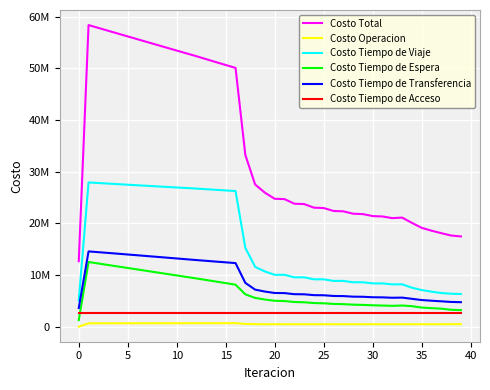

What are all the series names shown in the legend?

Costo Total, Costo Operacion, Costo Tiempo de Viaje, Costo Tiempo de Espera, Costo Tiempo de Transferencia, Costo Tiempo de Acceso